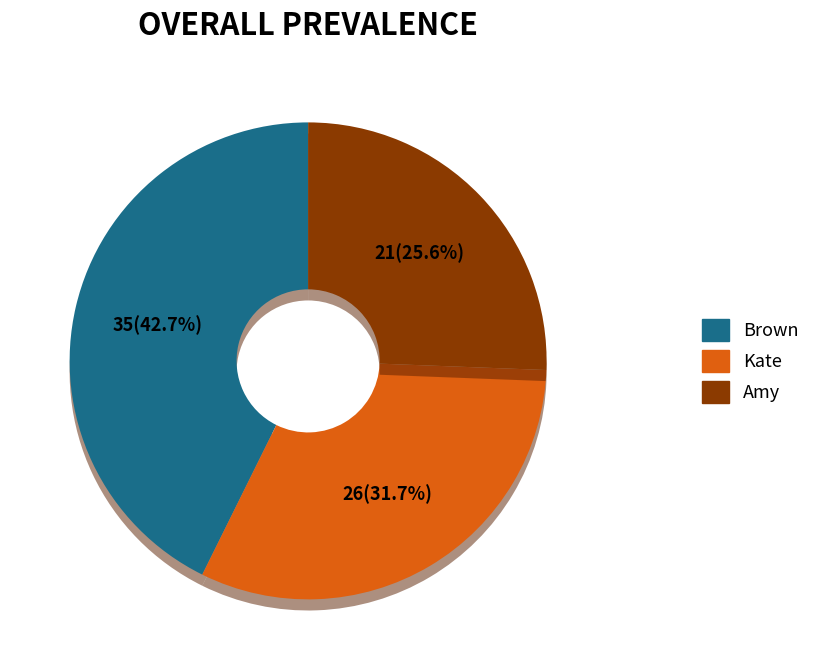

What portion of the pie excludes Brown?

57.3%